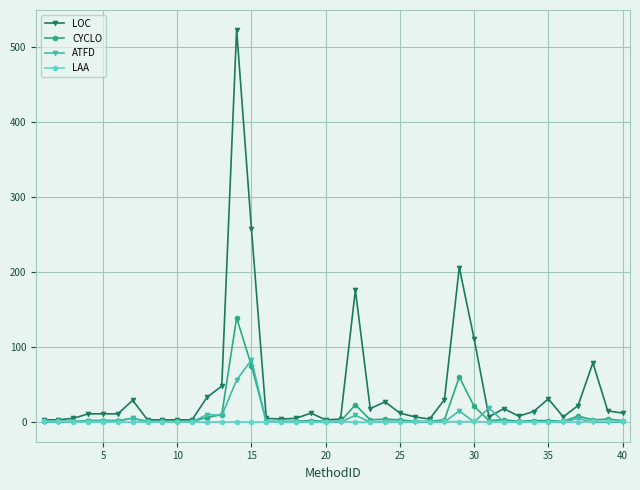

Count the number of categories in the chart.

40